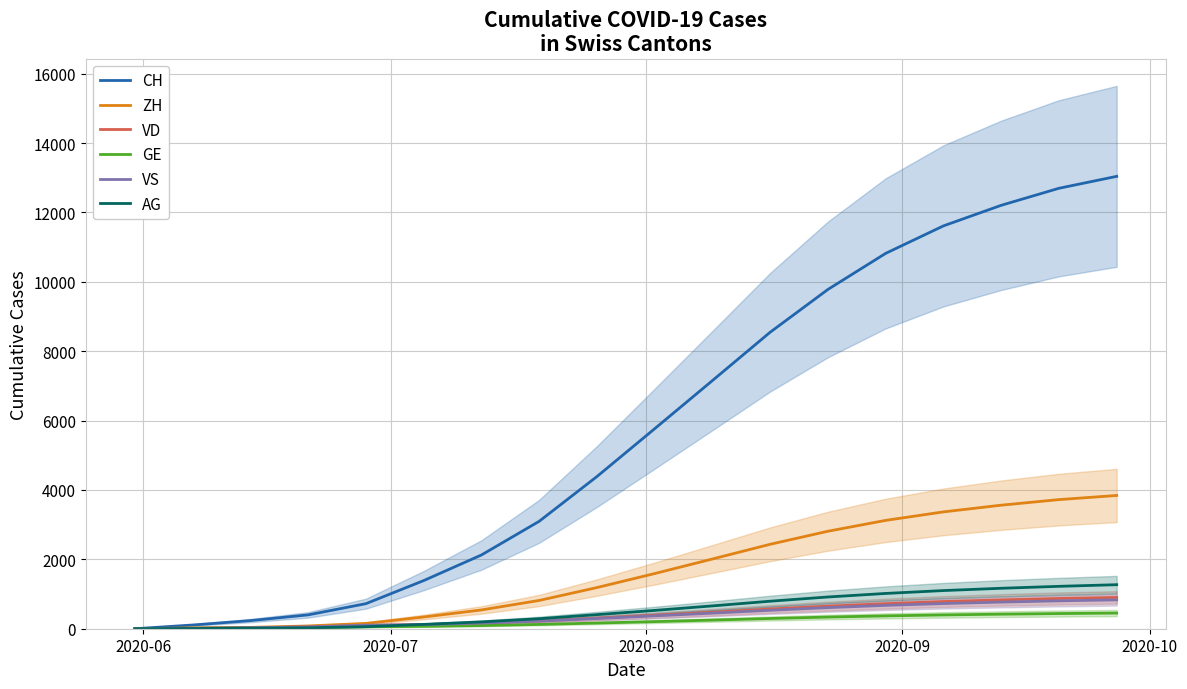

True or false: VS has more than 1 interior local peaks.

False